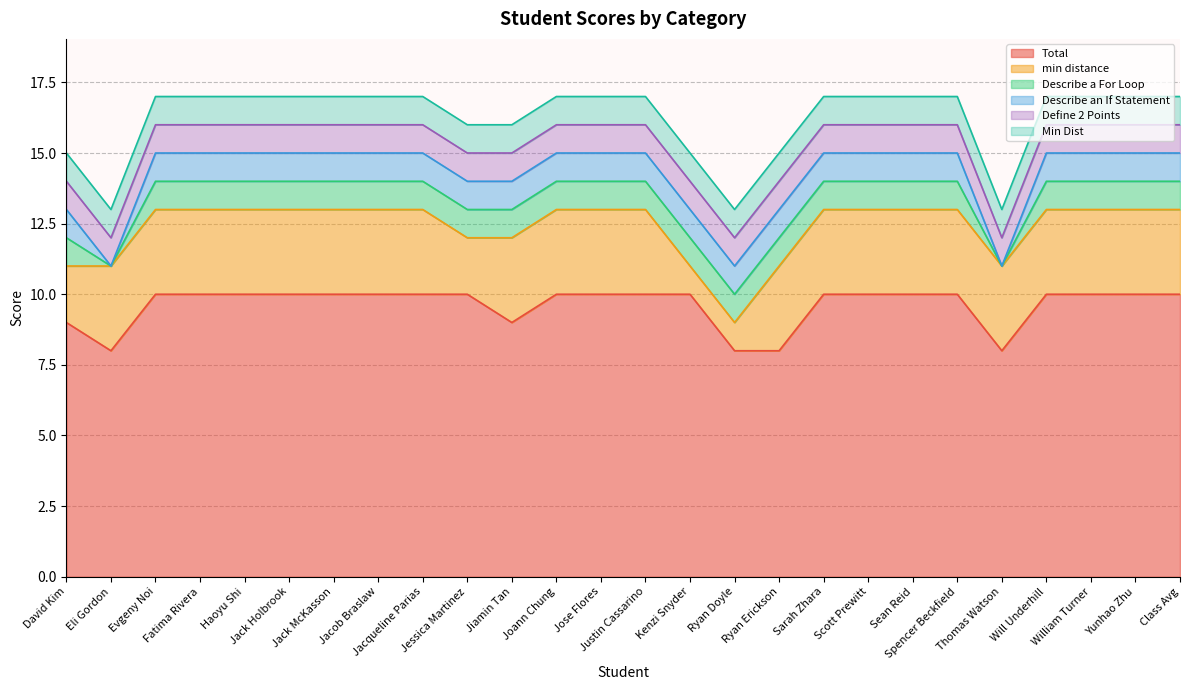

What is the total value across all series at Kenzi Snyder?

15